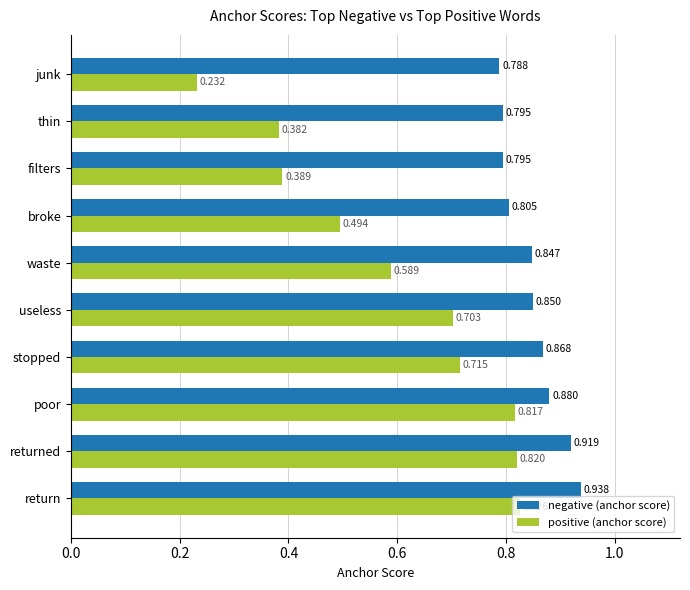

Is the value of negative (anchor score) at junk greater than the value of positive (anchor score) at waste?

Yes